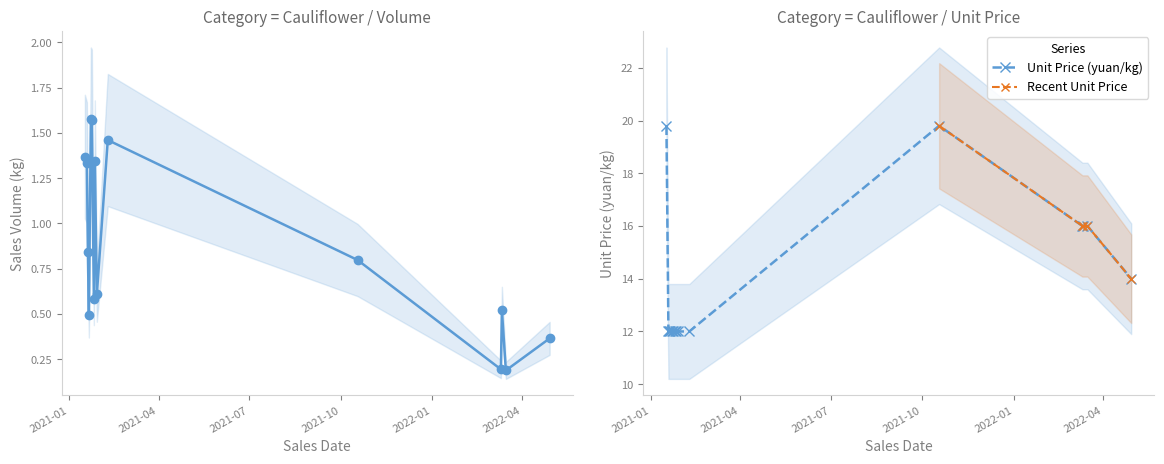

How many lines are shown in the chart?

2